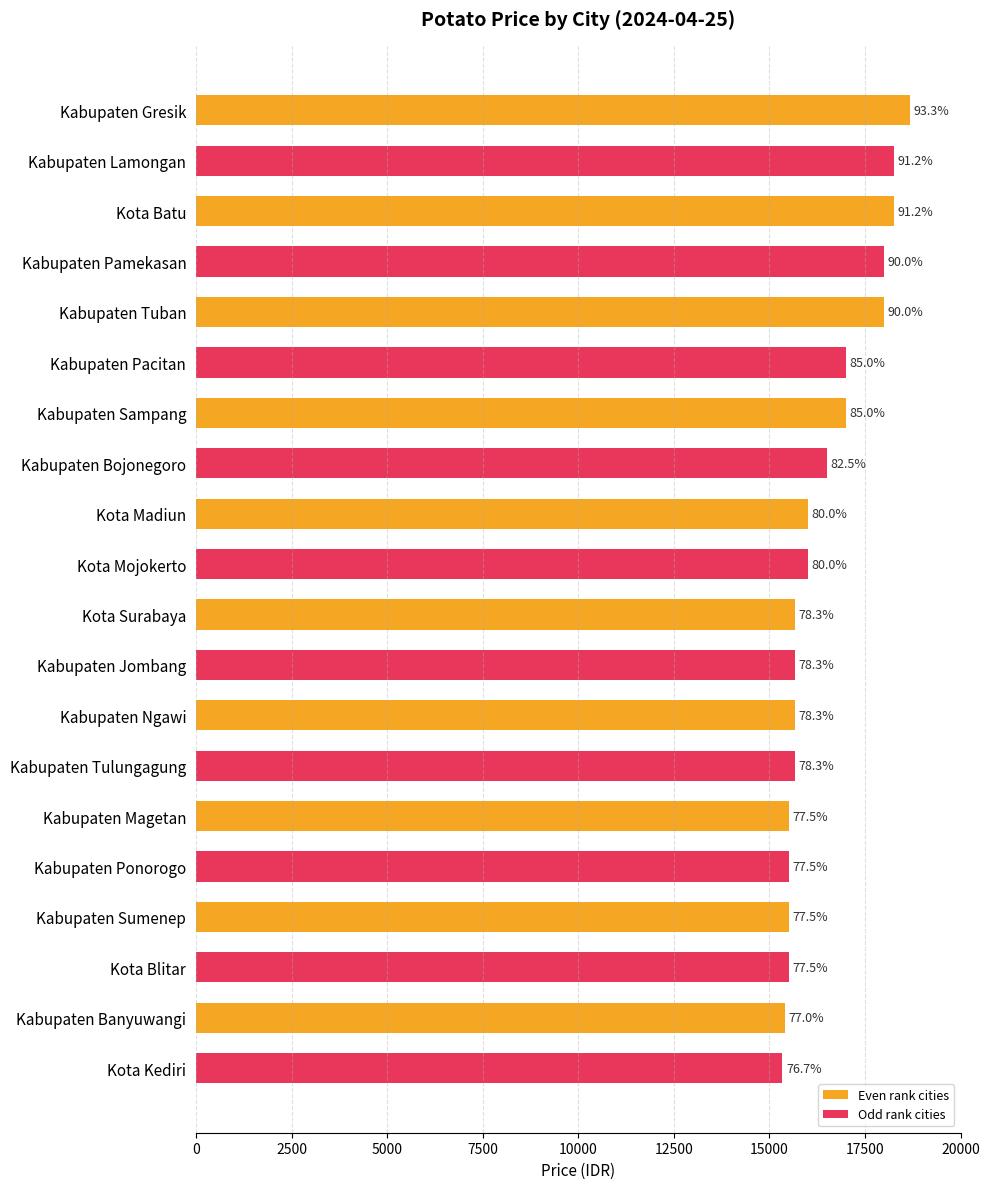

How many bars are there in total?

20